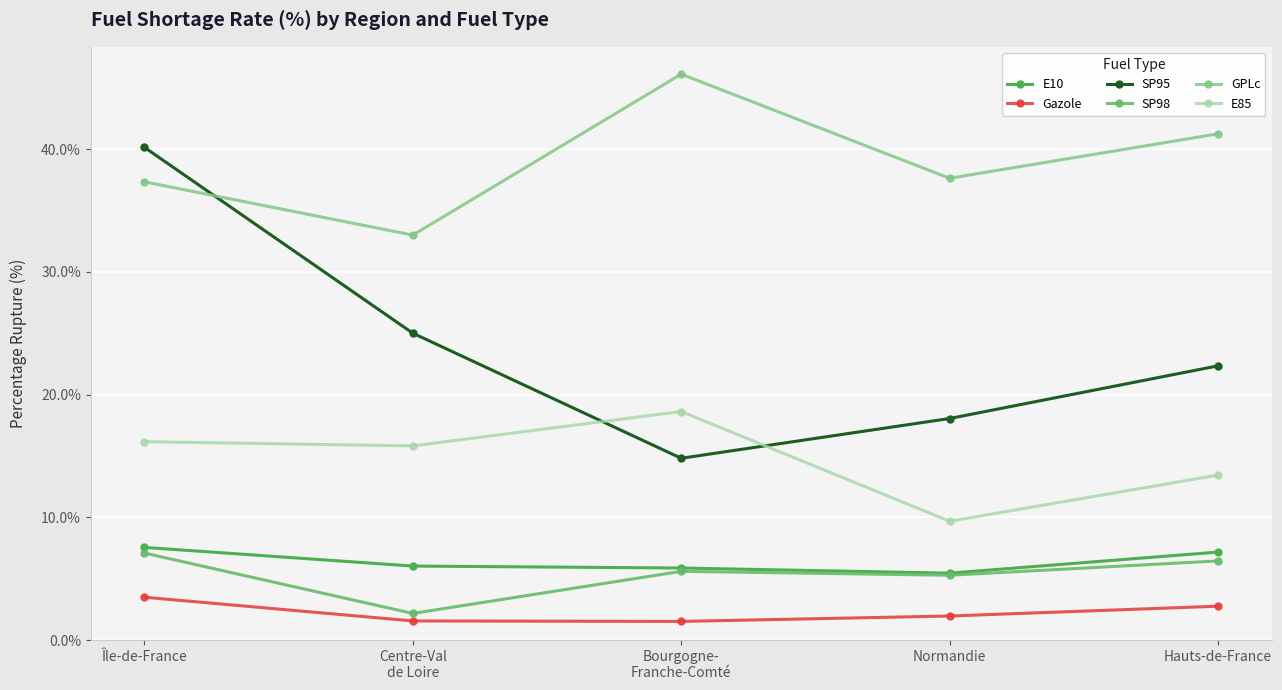

True or false: SP95 has a value of 18.1 at Normandie.

True